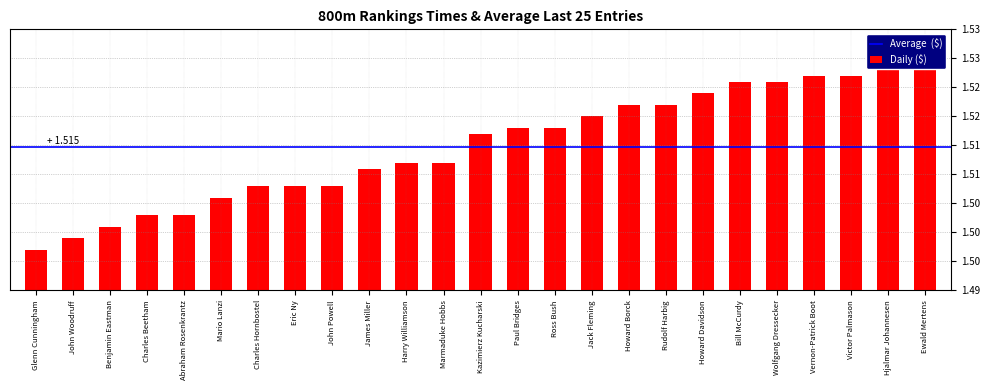

Between Ross Bush and Hjalmar Johannesen, which is larger?

Hjalmar Johannesen